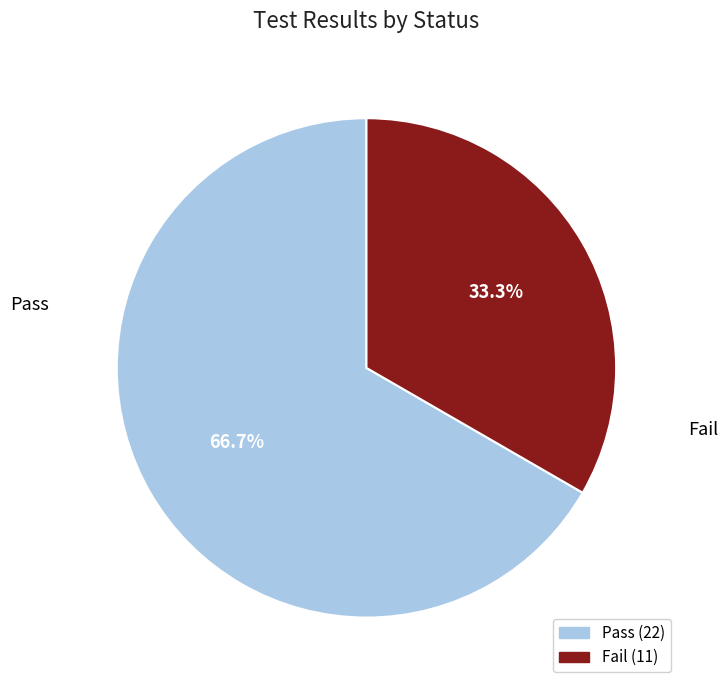

Which category accounts for the majority?

Pass